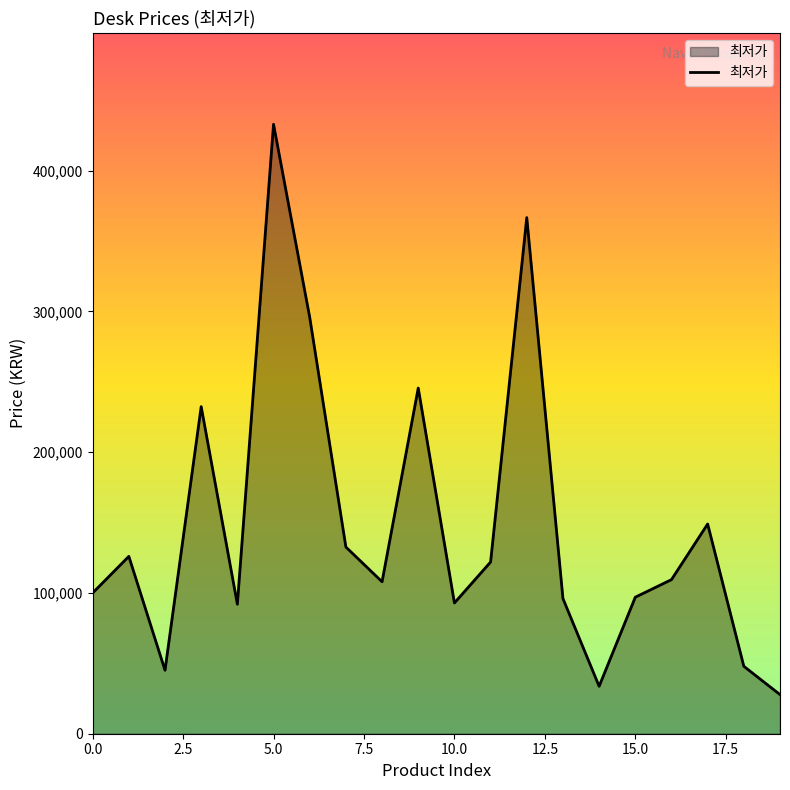

How many interior local valleys (lower than both neighbors) does the data have?

5